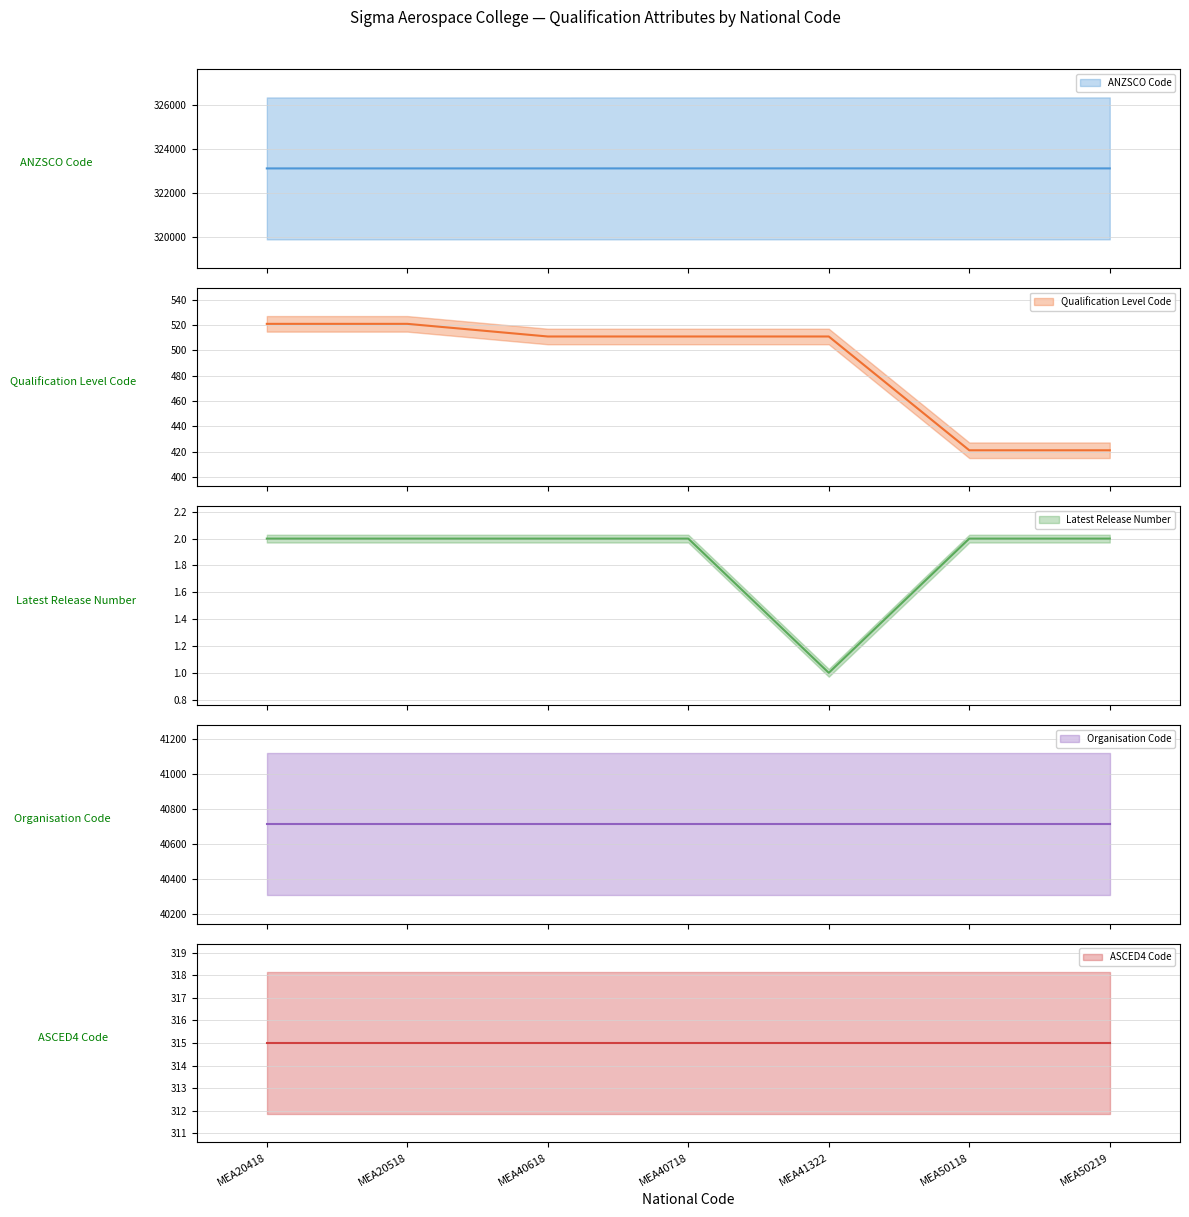

Is it true that ANZSCO Code equals 91077 at MEA20518?

False